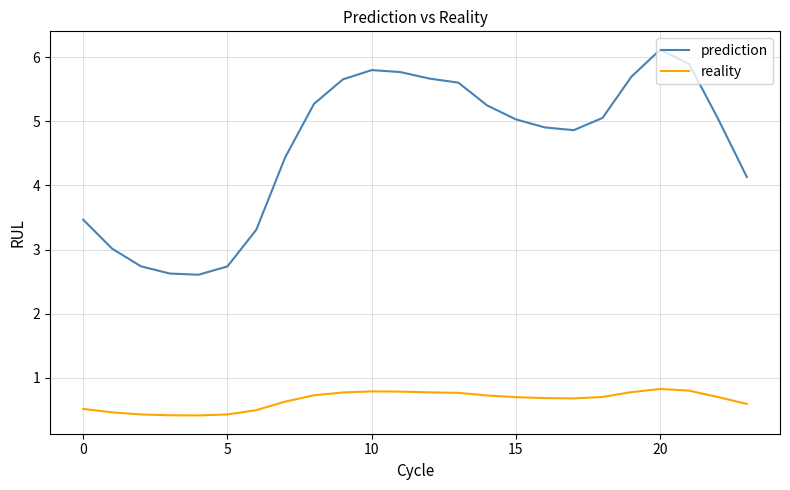

Which series has the widest spread of values?

prediction